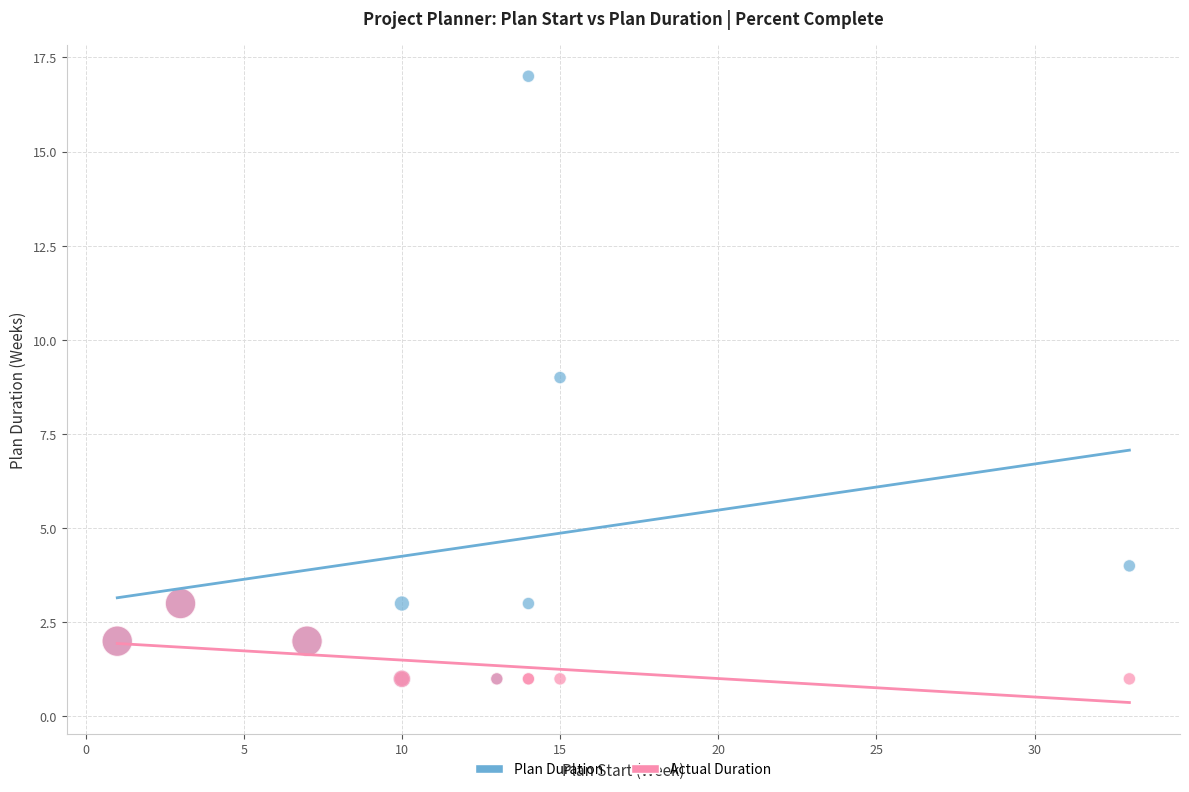

What are all the series names shown in the legend?

Plan Duration, Actual Duration